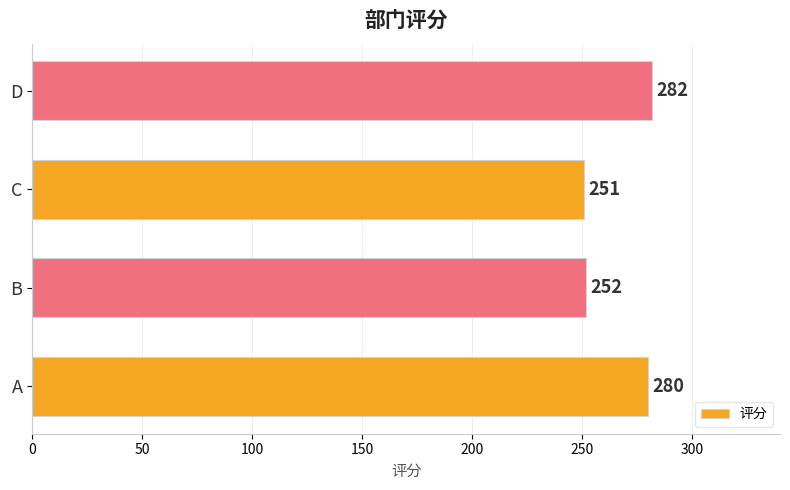

What is the sum of all values?

1065